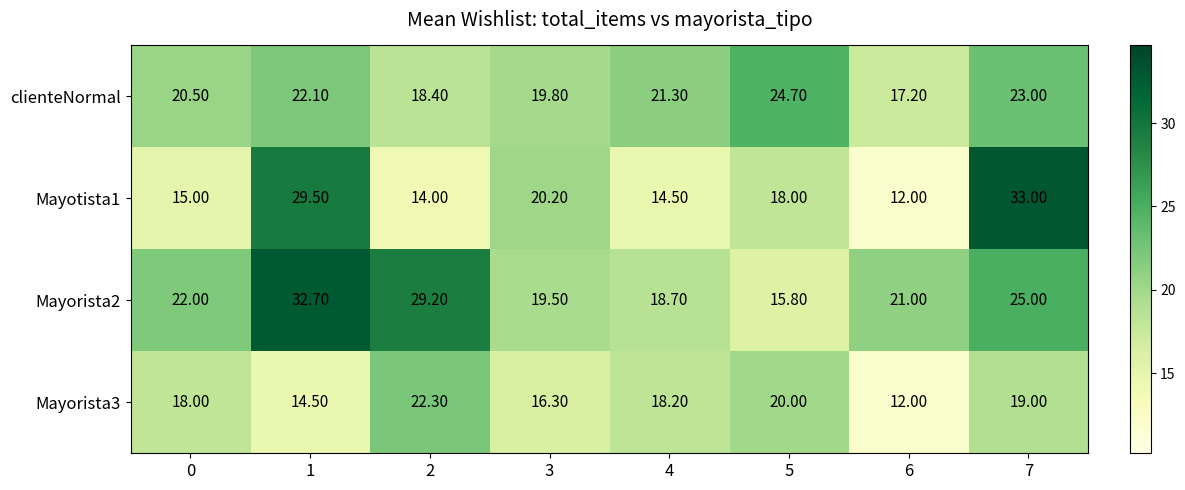

Rank the series at 3 from highest to lowest value.

Mayotista1, clienteNormal, Mayorista2, Mayorista3